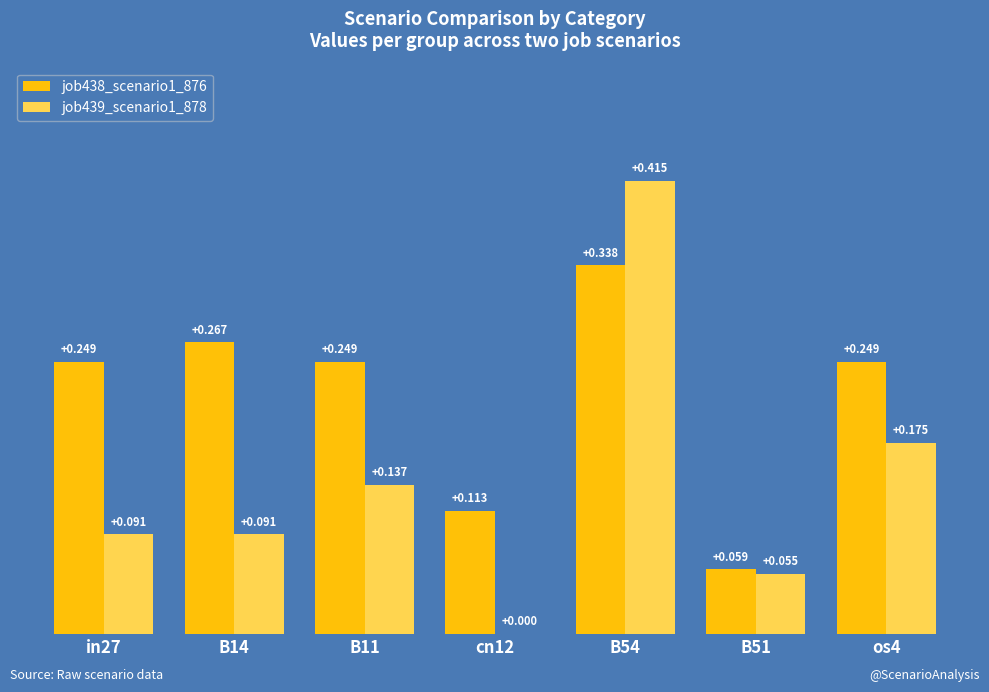

Is the value of job439_scenario1_878 at B11 greater than the value of job438_scenario1_876 at os4?

No